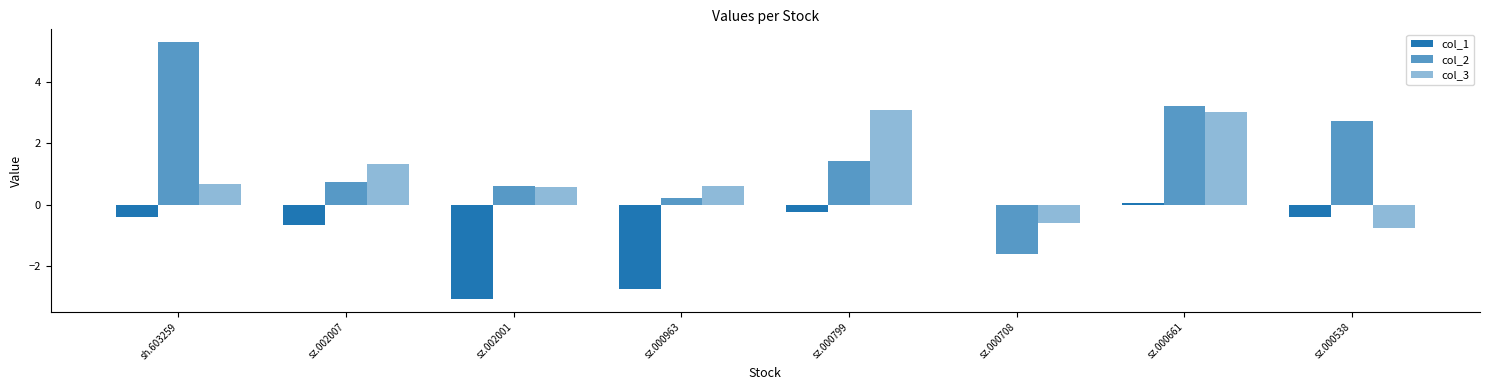

Reading left to right, what are all the values shown in this chart?

col_1: -0.4	-0.6	-3.1	-2.7	-0.2	0.0	0.1	-0.4
col_2: 5.3	0.8	0.6	0.2	1.4	-1.6	3.2	2.7
col_3: 0.7	1.3	0.6	0.6	3.1	-0.6	3.0	-0.8